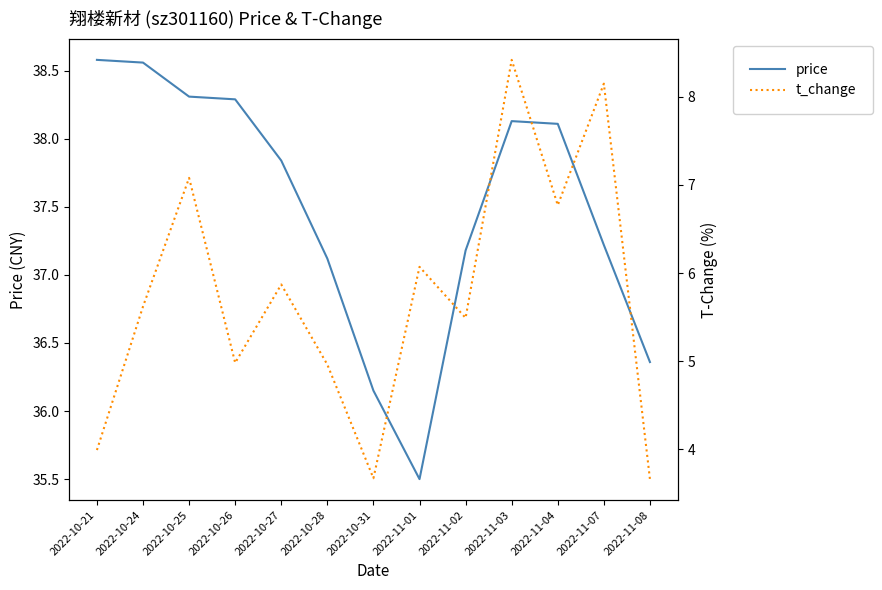

What is the total value across all series at 2022-10-31?

39.8